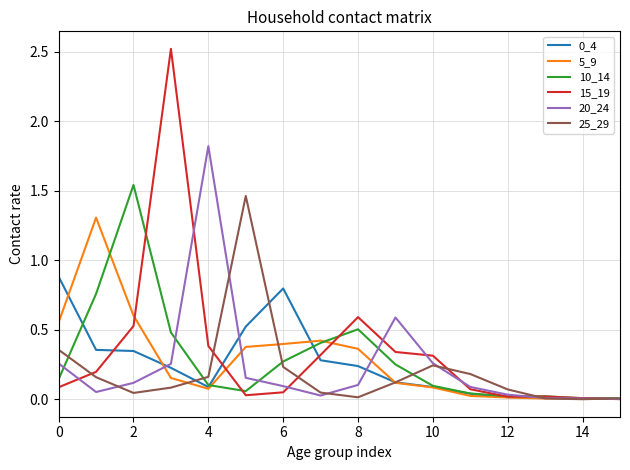

Which series has the widest spread of values?

15_19